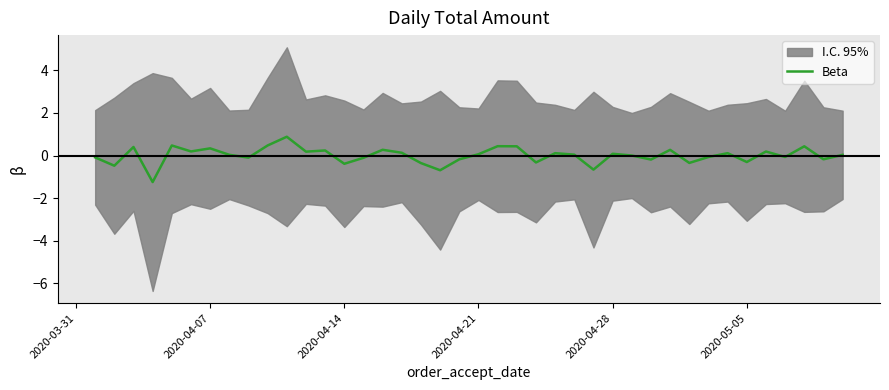

How many categories are shown in the chart?

40